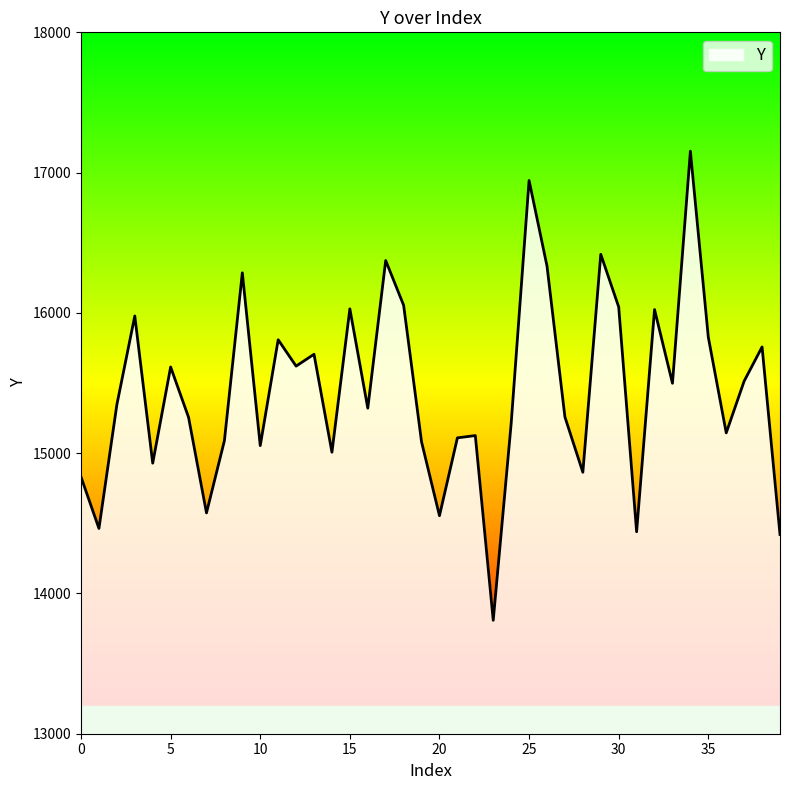

What is the difference between the maximum and minimum values?

3344.2